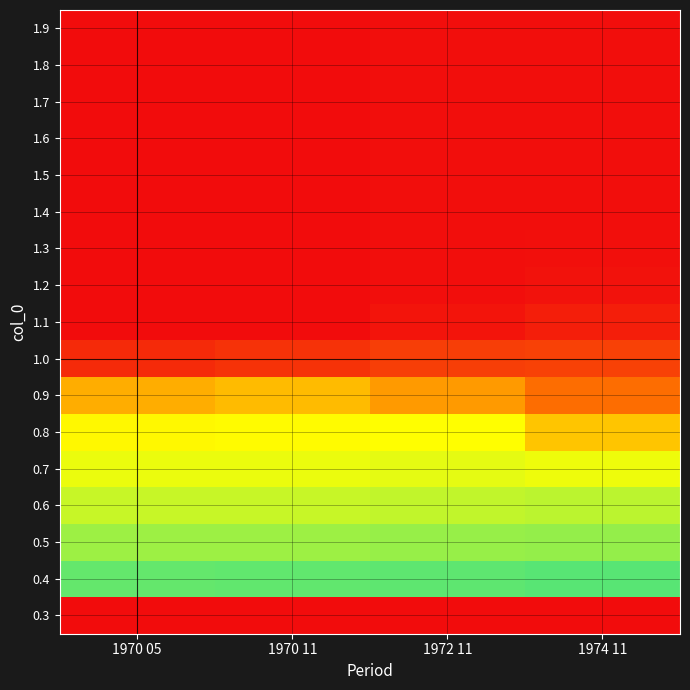

Reading left to right, transcribe all the data shown in this chart.

0.3: 1970 05=-10.0	1970 11=-10.0	1972 11=-10.0	1974 11=-10.0
0.4: 1970 05=-4.3	1970 11=-4.3	1972 11=-4.4	1974 11=-4.4
0.5: 1970 05=-4.0	1970 11=-4.0	1972 11=-4.0	1974 11=-4.0
0.6: 1970 05=-3.7	1970 11=-3.7	1972 11=-3.7	1974 11=-3.8
0.7: 1970 05=-3.5	1970 11=-3.5	1972 11=-3.5	1974 11=-3.4
0.8: 1970 05=-3.2	1970 11=-3.3	1972 11=-3.3	1974 11=-2.6
0.9: 1970 05=-2.3	1970 11=-2.4	1972 11=-2.0	1974 11=-1.4
1.0: 1970 05=-0.4	1970 11=-0.5	1972 11=-0.7	1974 11=-0.7
1.1: 1970 05=0.0	1970 11=0.0	1972 11=-0.1	1974 11=-0.2
1.2: 1970 05=0.0	1970 11=0.0	1972 11=-0.0	1974 11=-0.1
1.3: 1970 05=0.0	1970 11=0.0	1972 11=-0.0	1974 11=-0.0
1.4: 1970 05=0.0	1970 11=0.0	1972 11=-0.0	1974 11=-0.0
1.5: 1970 05=0.0	1970 11=0.0	1972 11=-0.0	1974 11=-0.0
1.6: 1970 05=0.0	1970 11=0.0	1972 11=-0.0	1974 11=-0.0
1.7: 1970 05=0.0	1970 11=0.0	1972 11=-0.0	1974 11=-0.0
1.8: 1970 05=0.0	1970 11=0.0	1972 11=-0.0	1974 11=-0.0
1.9: 1970 05=0.0	1970 11=0.0	1972 11=-0.0	1974 11=-0.0